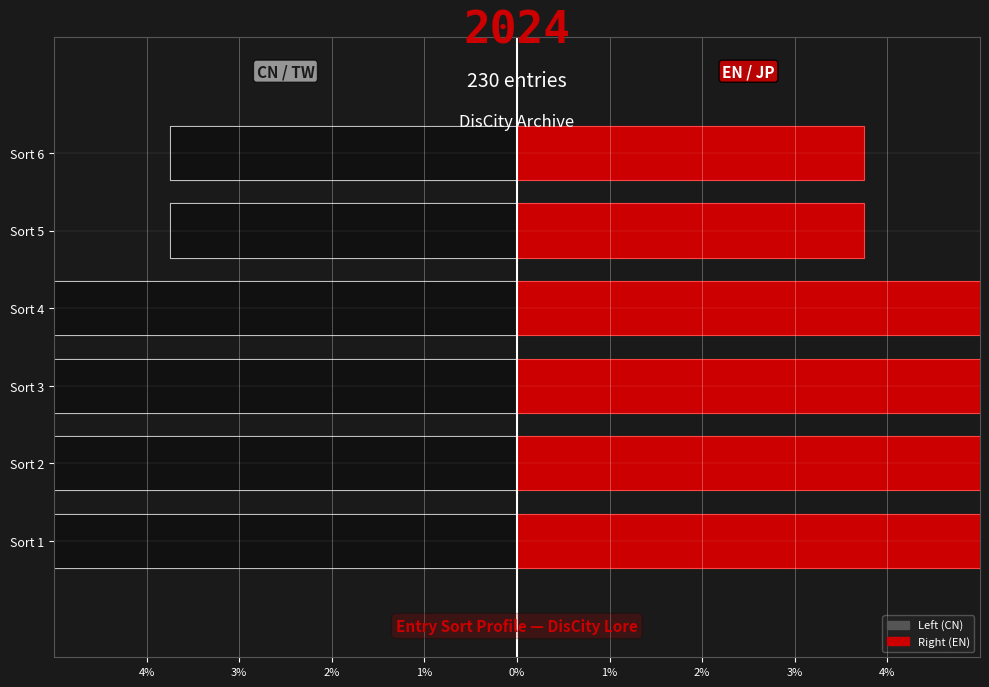

Reading right to left, extract all data points from this chart.

CN: -3.8	-3.8	-7.5	-11.2	-11.2	-12.5
EN: 3.8	3.8	7.5	11.2	11.2	12.5